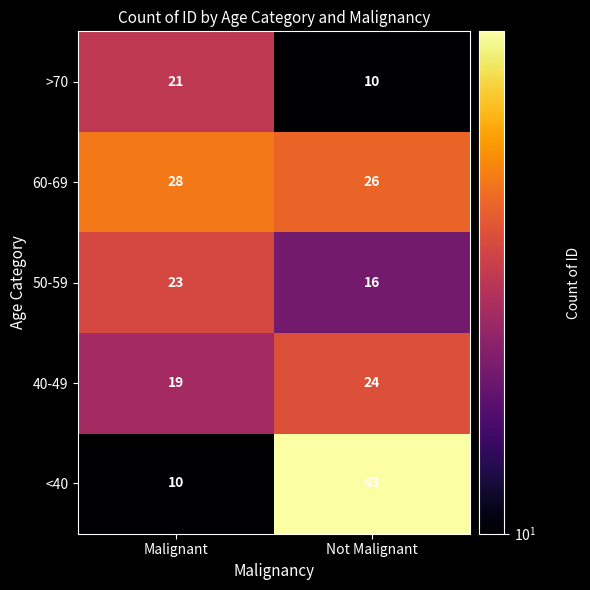

Is it true that 50-59 equals 29 at Not Malignant?

False